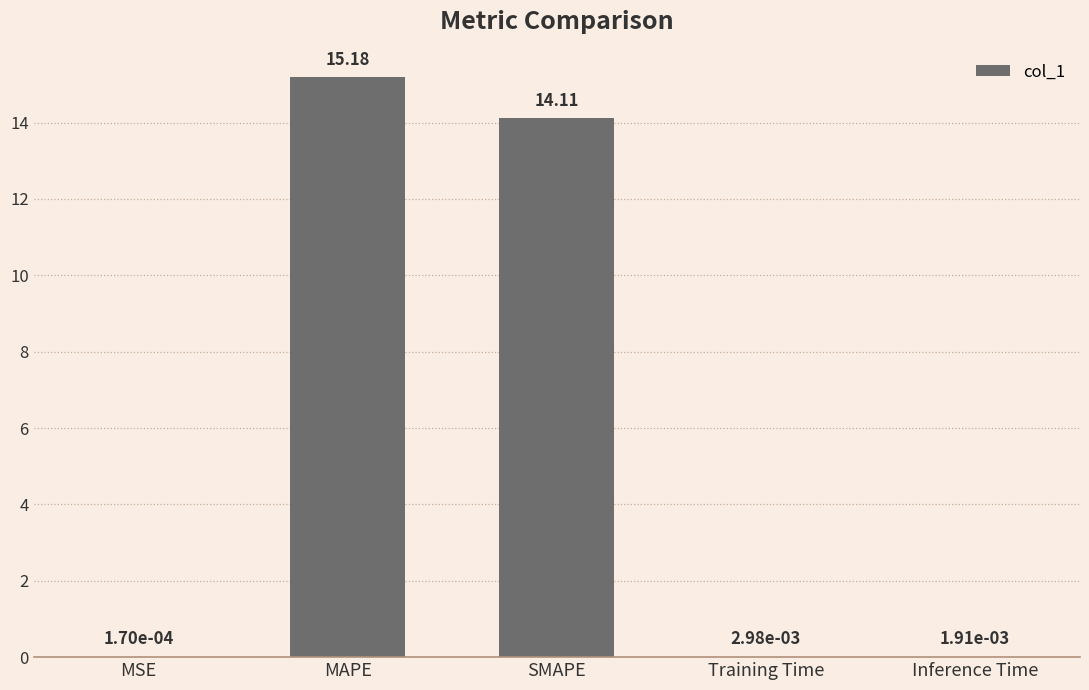

Which has a higher value, MAPE or Training Time?

MAPE